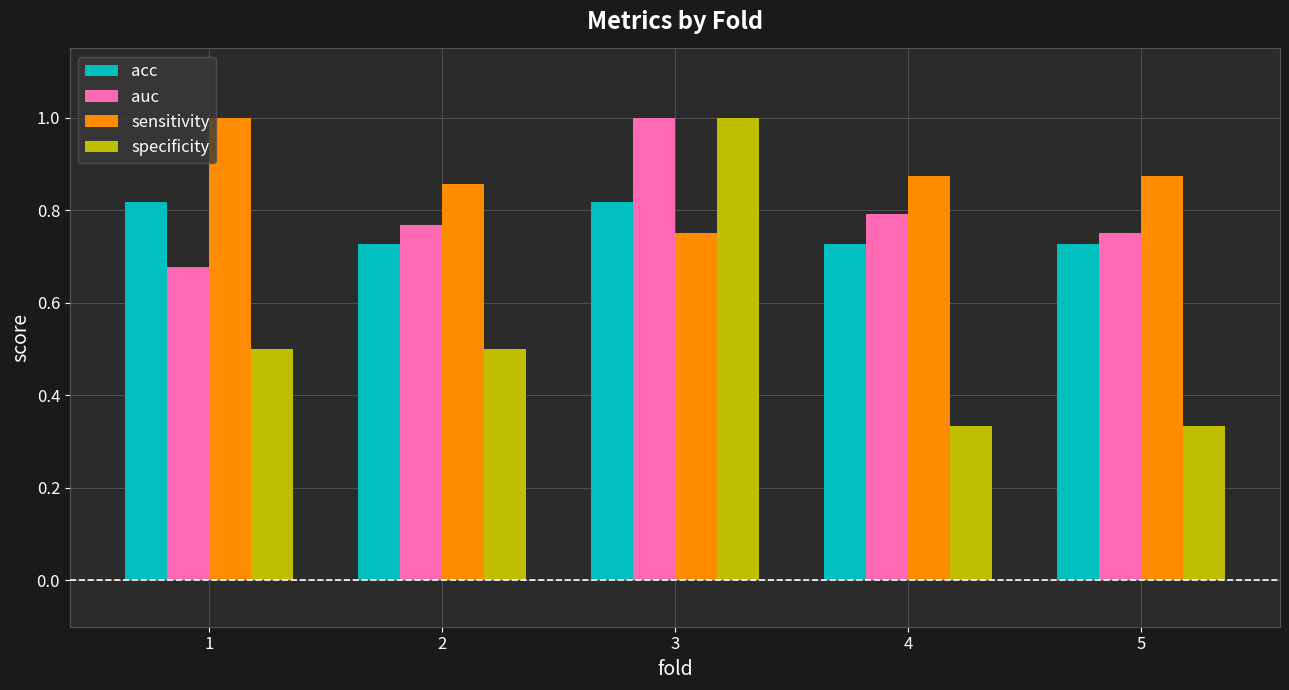

The specificity series shows 0.5 at 2. True or false?

True